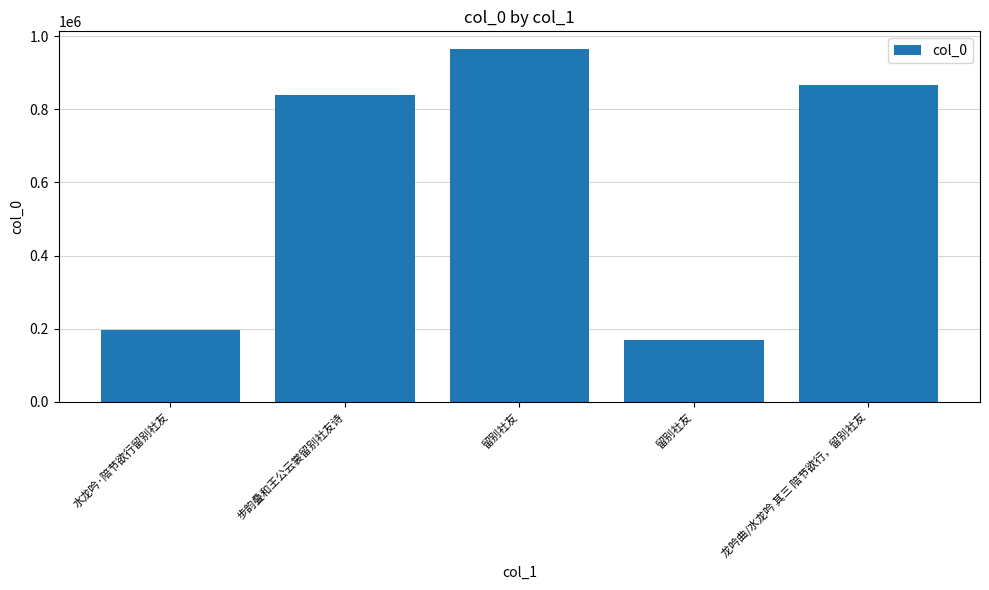

Does the chart contain stacked bars?

No